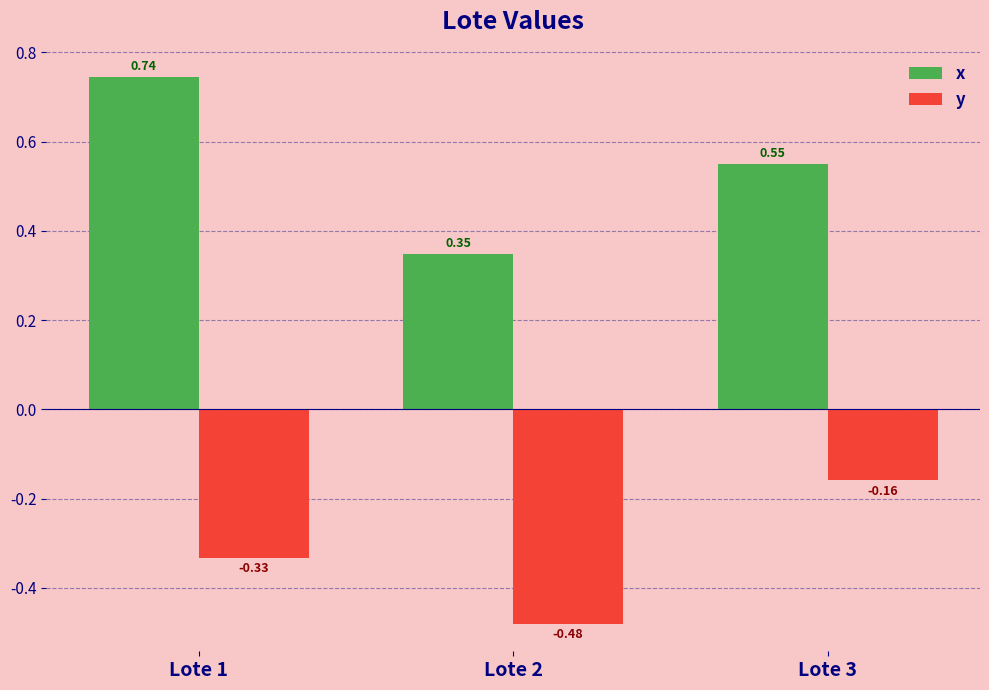

At which category is the sum across all series the highest?

Lote 1